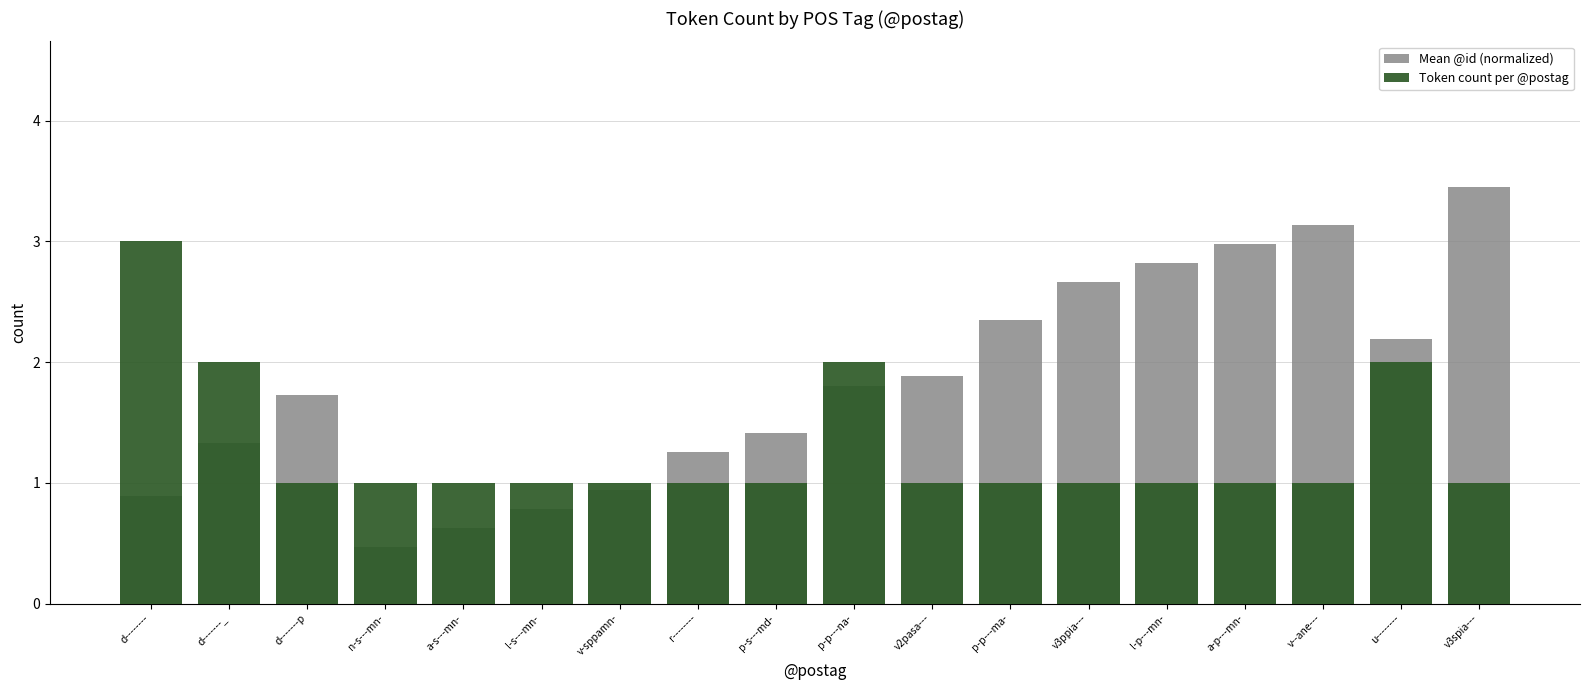

What is the difference between the maximum and minimum values in the Mean @id (normalized) series?

3.0